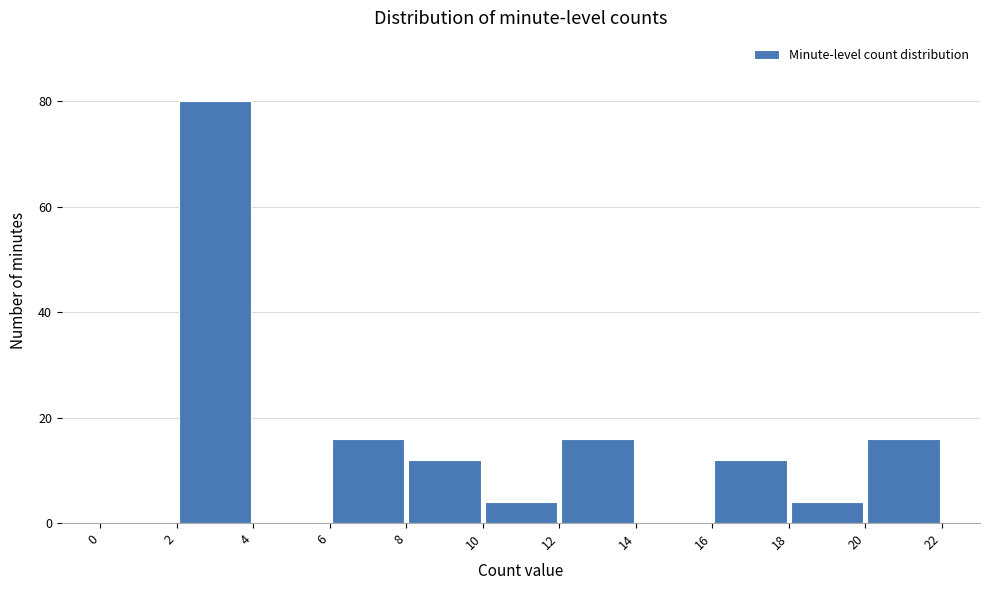

What is the height of the bar covering 8 to 10 on the x-axis? The values are not printed on the chart, so give them approximately, as read against the axis.

12